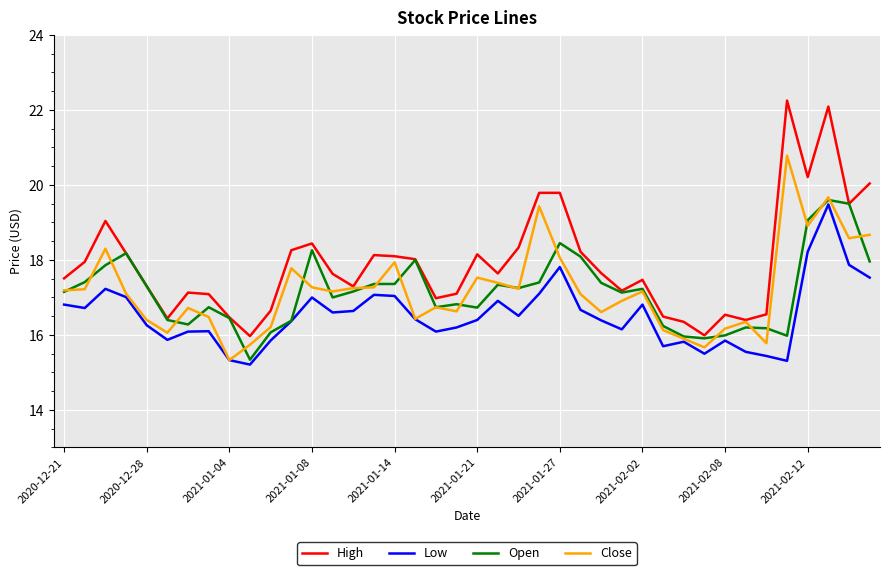

Which series has the largest total across all categories?

High